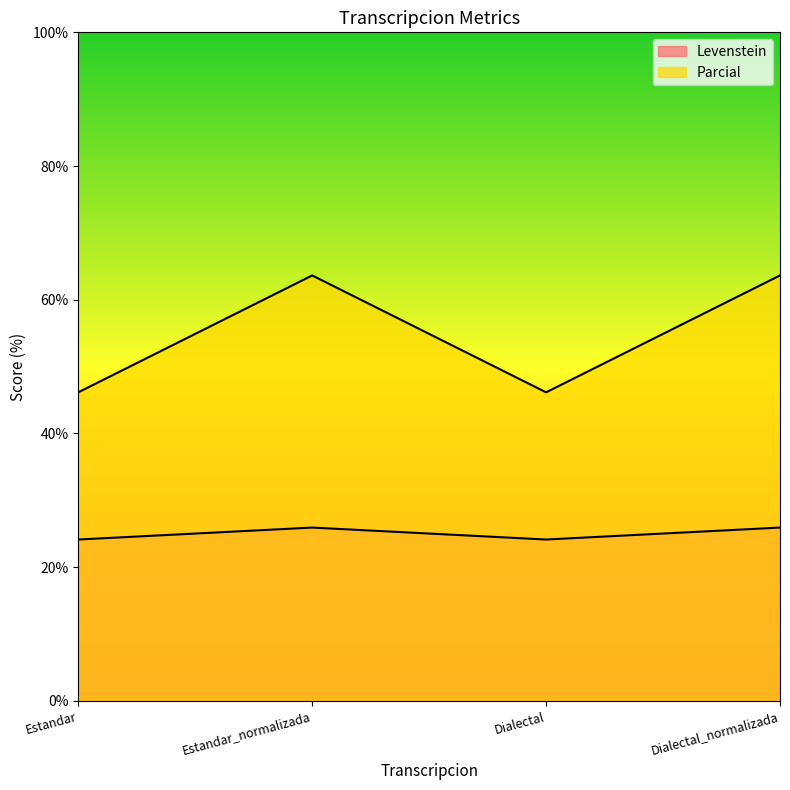

Does the chart have visible grid lines?

No